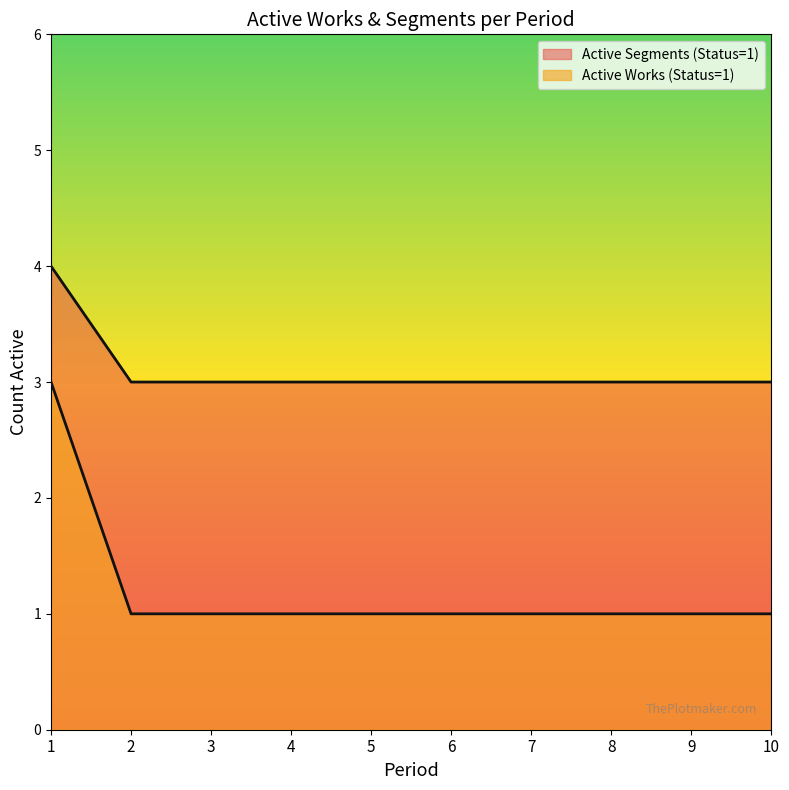

True or false: there are more than 2 points higher than both neighbors.

False